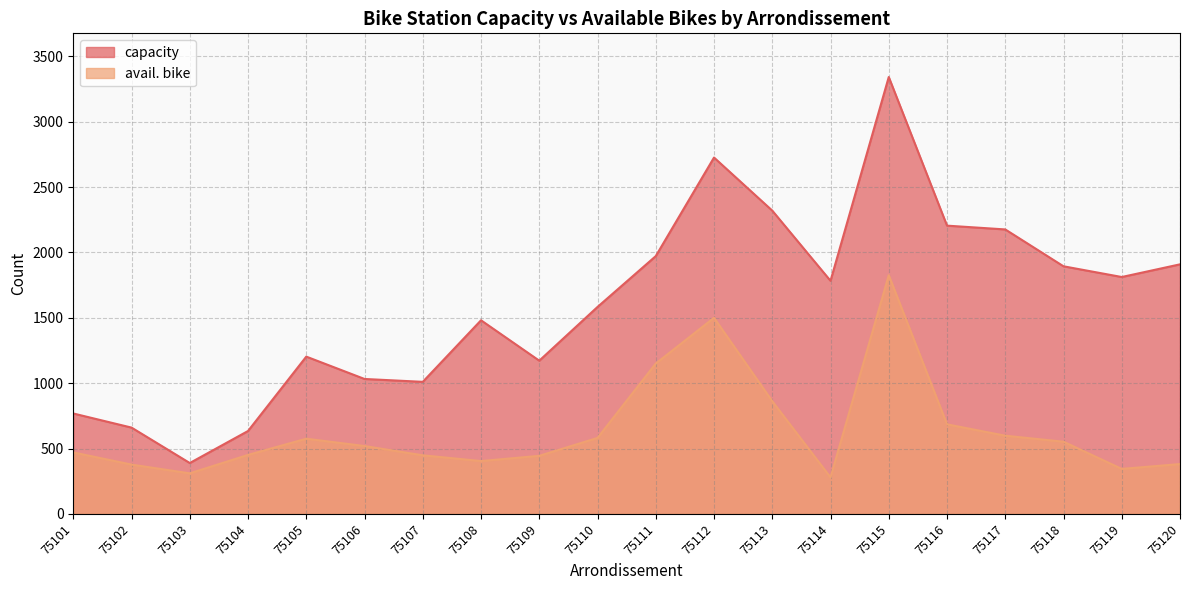

True or false: avail. bike has more than 2 points higher than both neighbors.

True